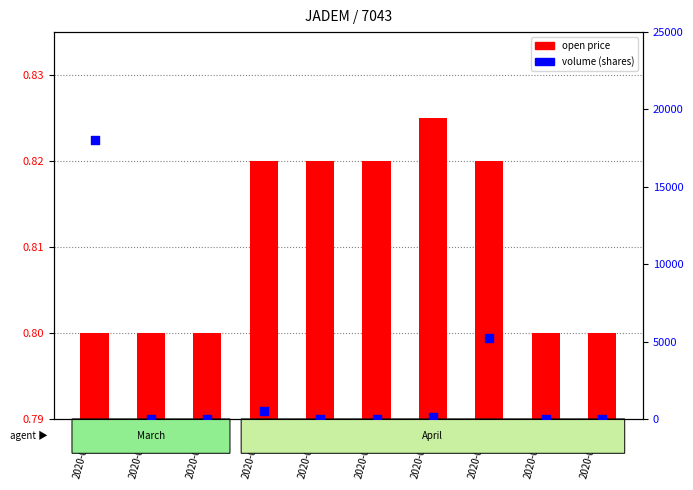

Is the value of open price at 2020-04-10 greater than the value of volume at 2020-04-23?

Yes